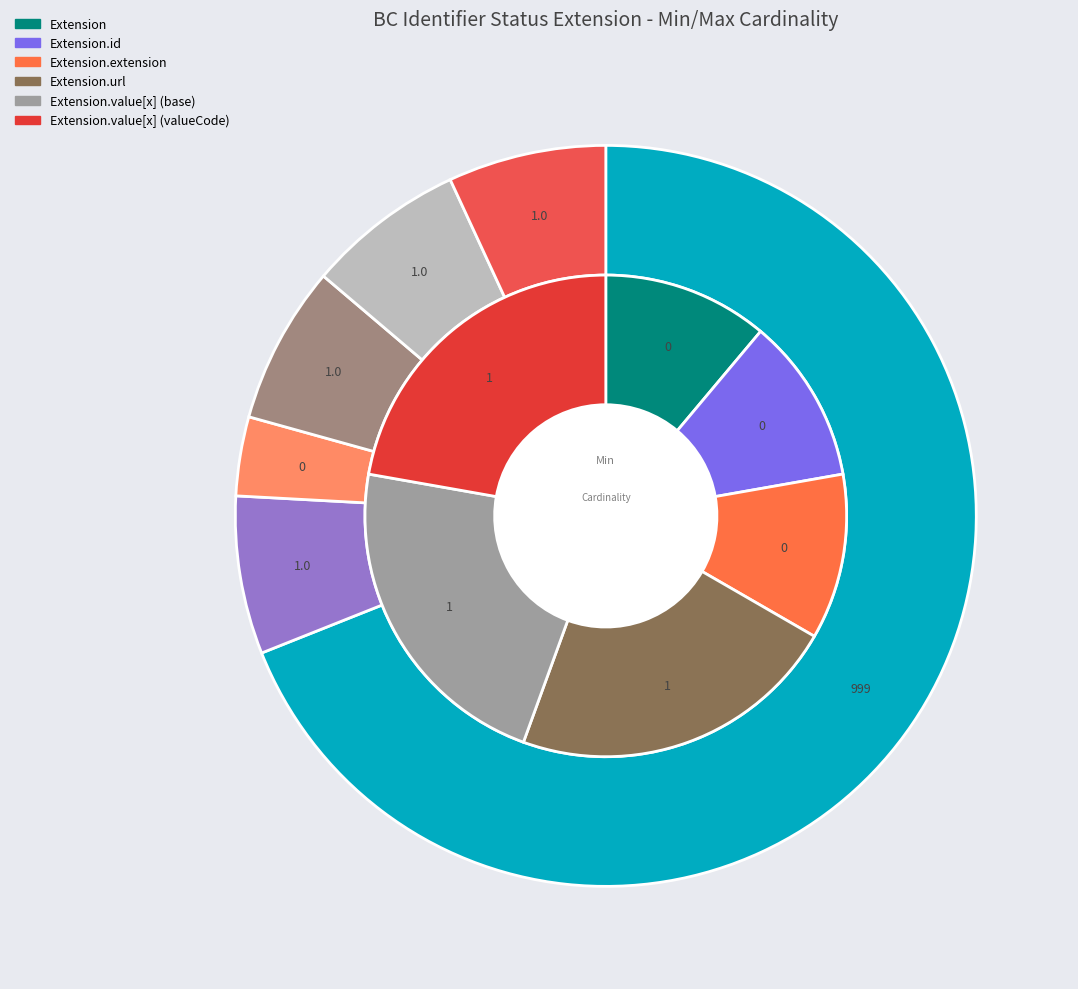

To the nearest percent, what is the average slice percentage?

17%